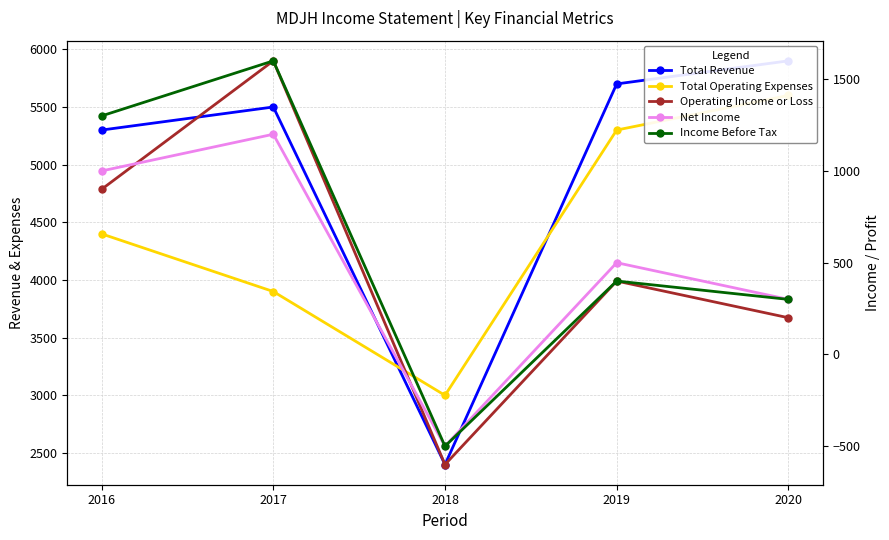

Which has a higher value, 2020 or 2019?

2020